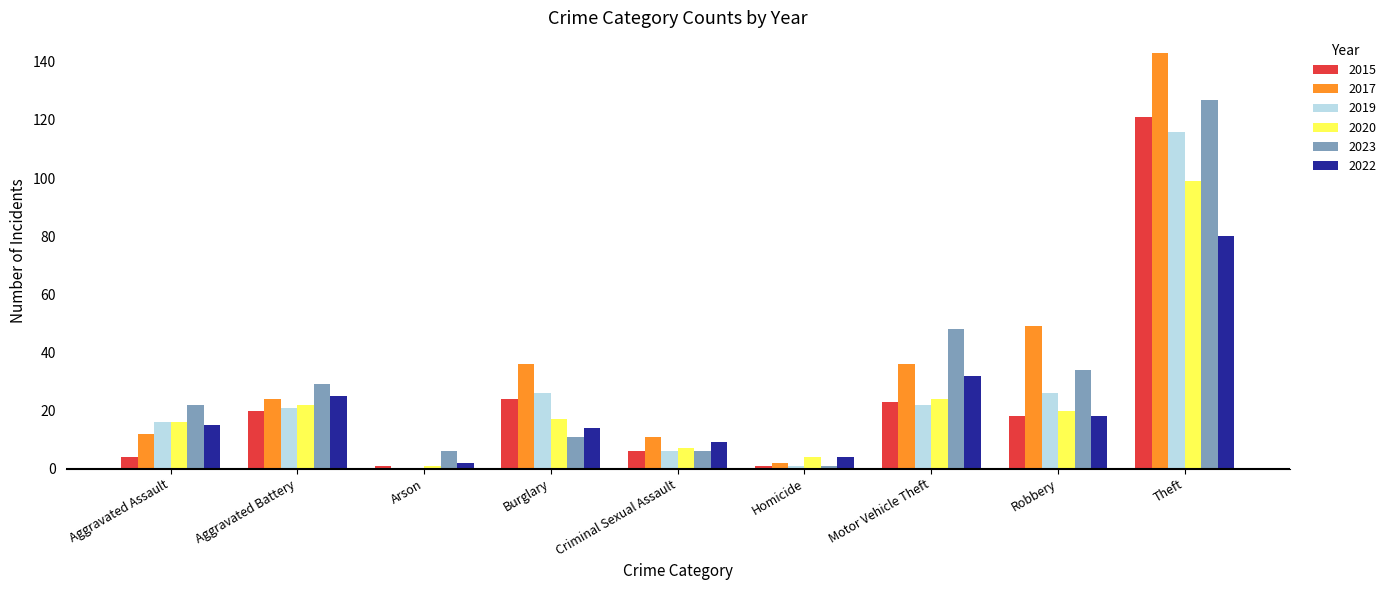

What is the sum of all 2015 values?

218